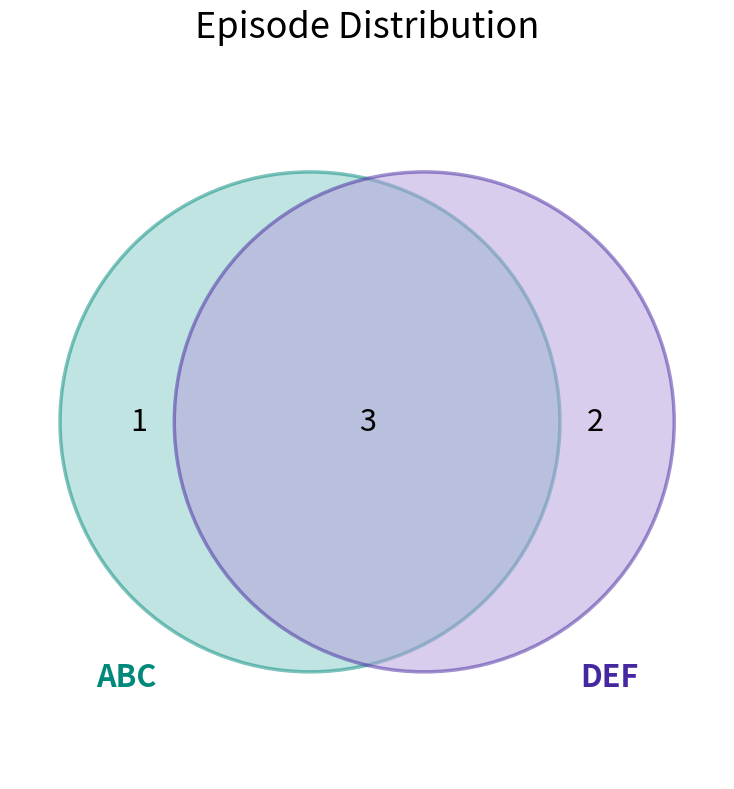

What is the smallest slice in the pie chart?

ABC